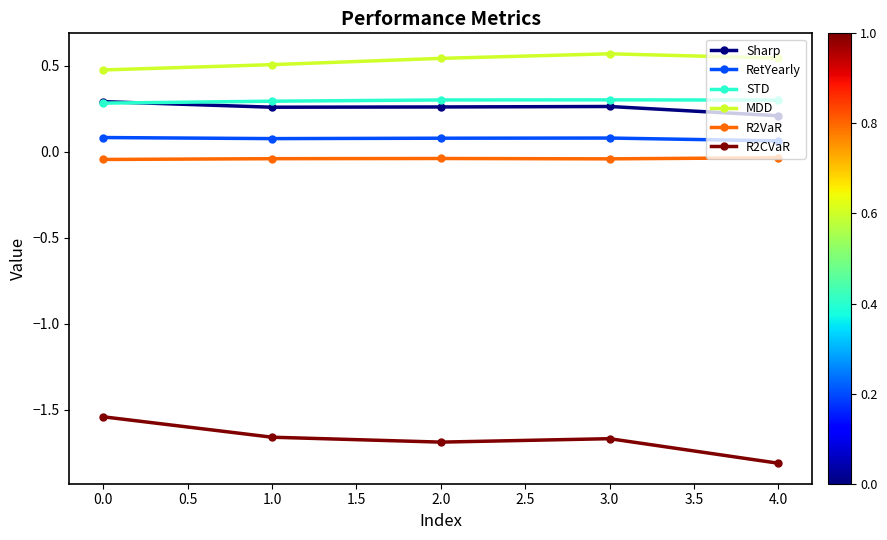

True or false: MDD and STD intersect in this chart.

False